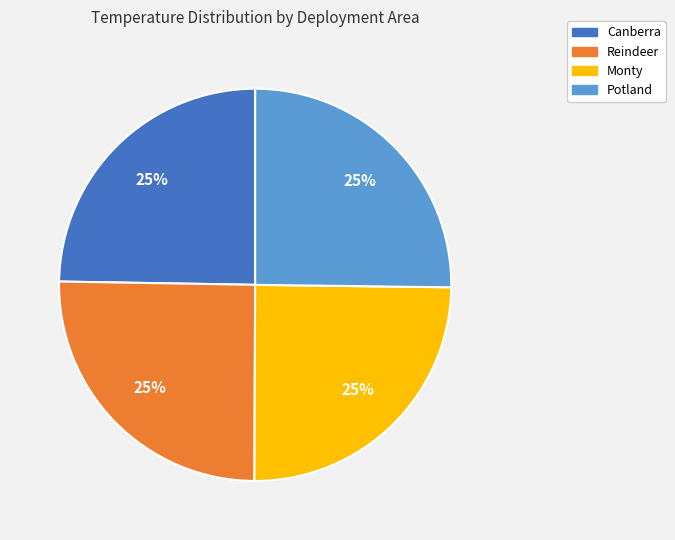

Is there a majority slice in this chart?

No